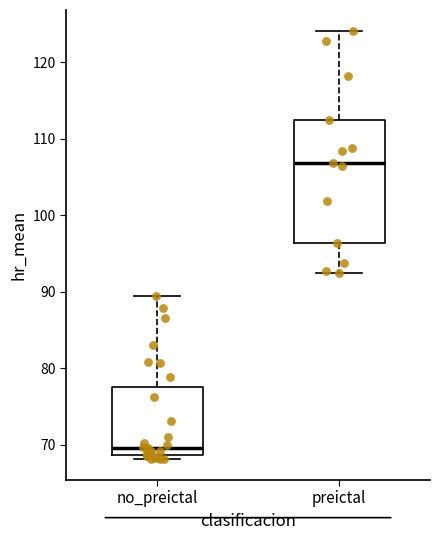

Reading left to right, transcribe this box plot: for each box, give where its median line is, the range the box spans, and where its two whiskers end, as read against the y-axis. The values are not printed on the chart, so give them approximately, as read against the axis.

no_preictal: median 70, box 69 to 78, whiskers 68 to 89
preictal: median 107, box 96 to 112, whiskers 92 to 124